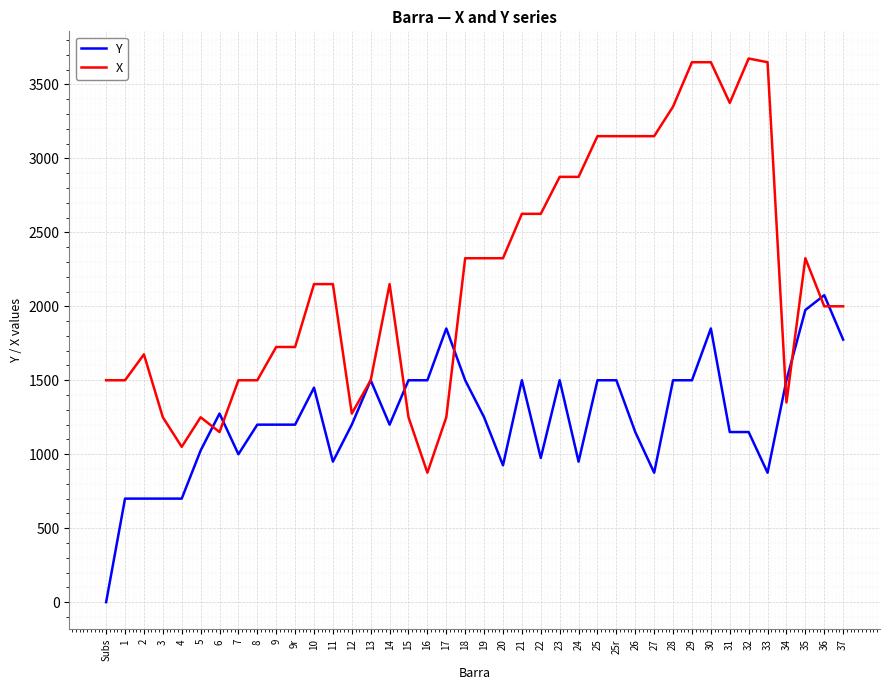

The Y series shows 955 at 17. True or false?

False